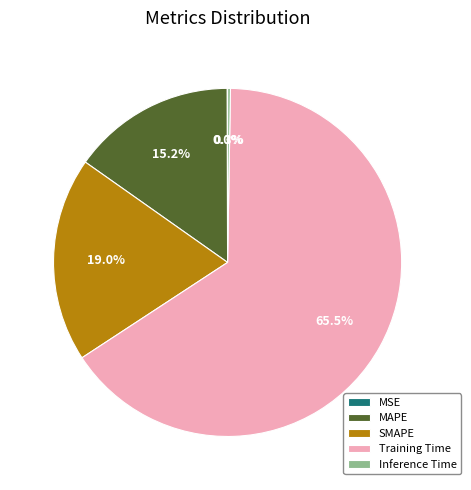

Which category has the biggest portion of the pie?

Training Time